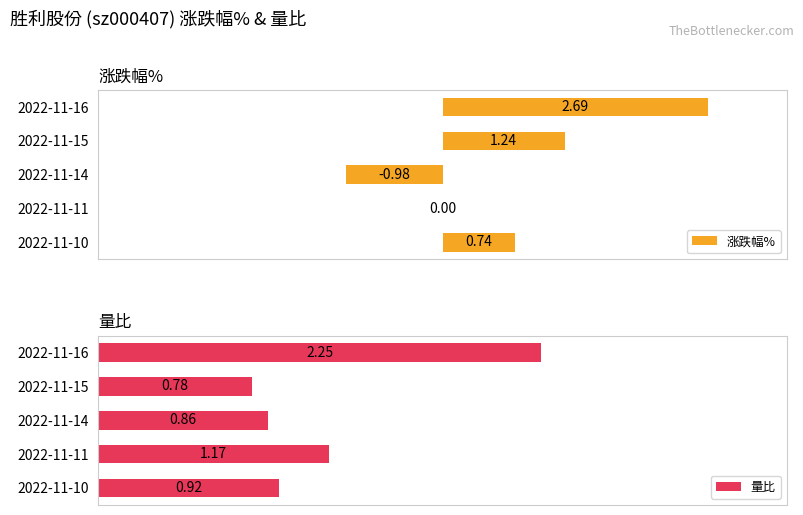

What is the difference between the maximum and second lowest values in the 量比 series?

1.4